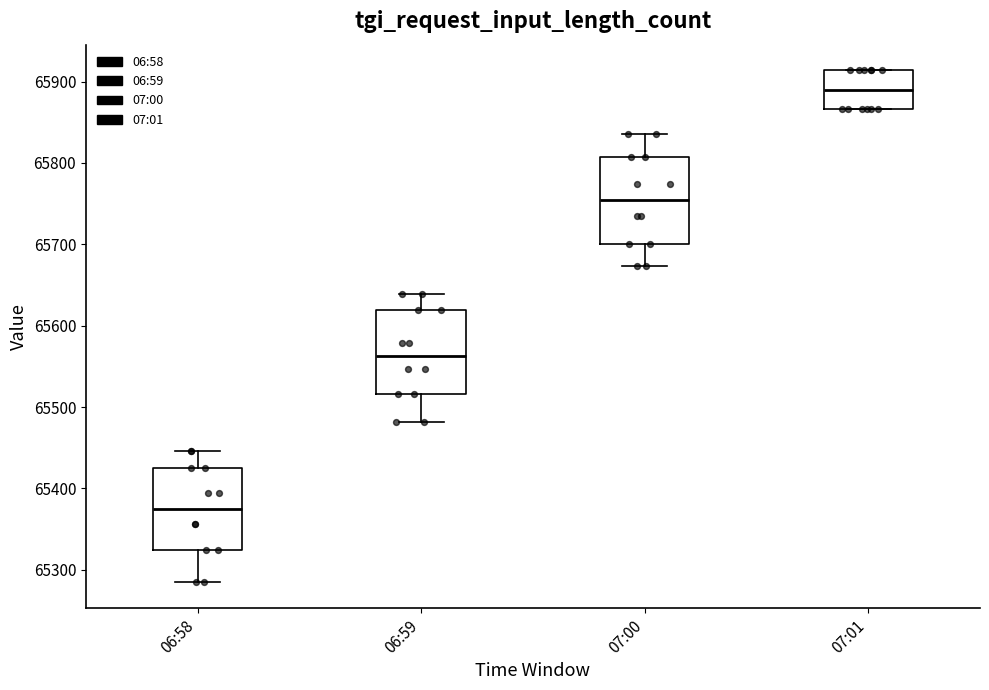

Reading left to right, read every box against the y-axis: the position of its median line, the range the box covers, and the ends of its whiskers. The values are not printed on the chart, so give them approximately, as read against the axis.

06:58: median 65380, box 65320 to 65430, whiskers 65290 to 65450
06:59: median 65560, box 65520 to 65620, whiskers 65480 to 65640
07:00: median 65750, box 65700 to 65810, whiskers 65670 to 65840
07:01: median 65890, box 65870 to 65910, whiskers 65870 to 65910